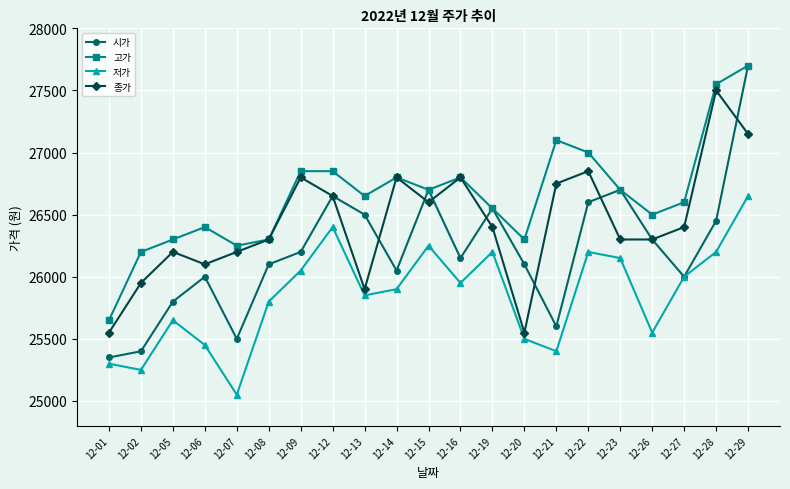

The value of 고가 at 12-06 is 15393. True or false?

False